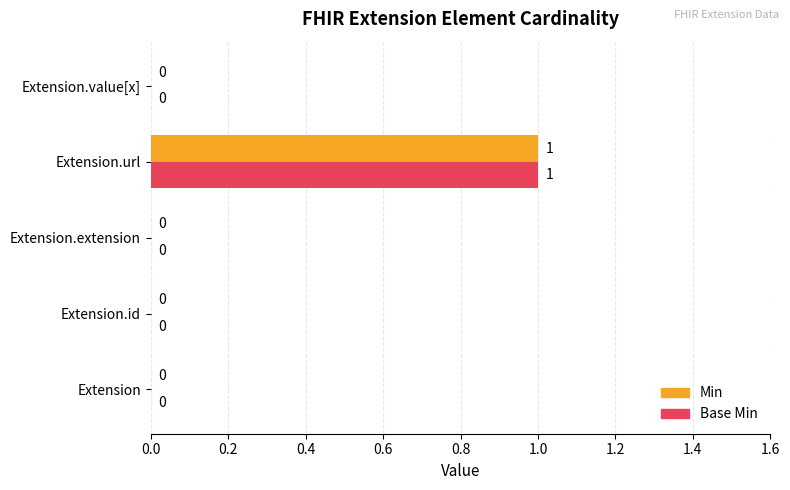

Is it true that Base Min equals 1 at Extension.url?

True